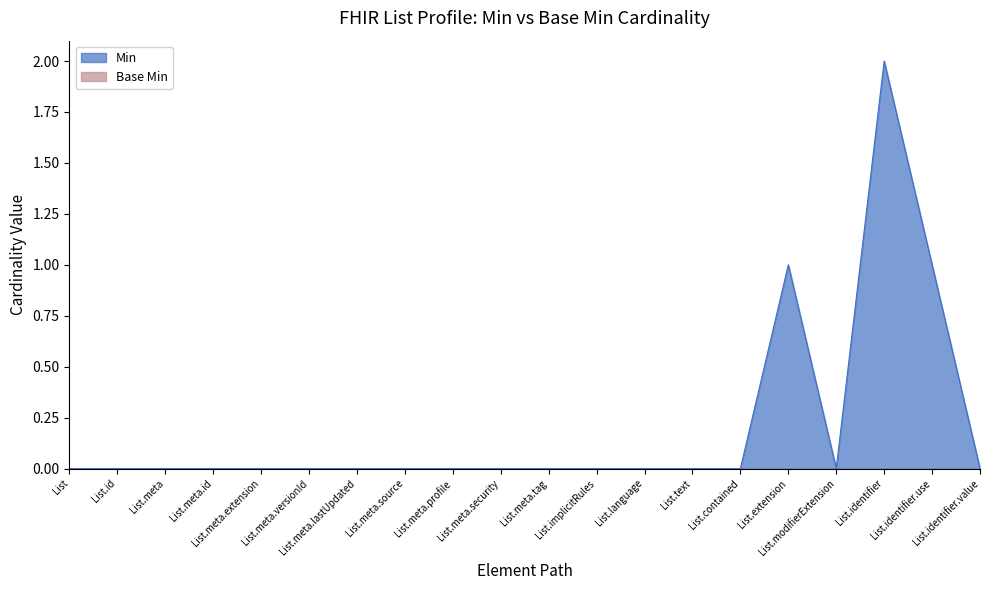

Is it true that the value at List.implicitRules is 1?

False